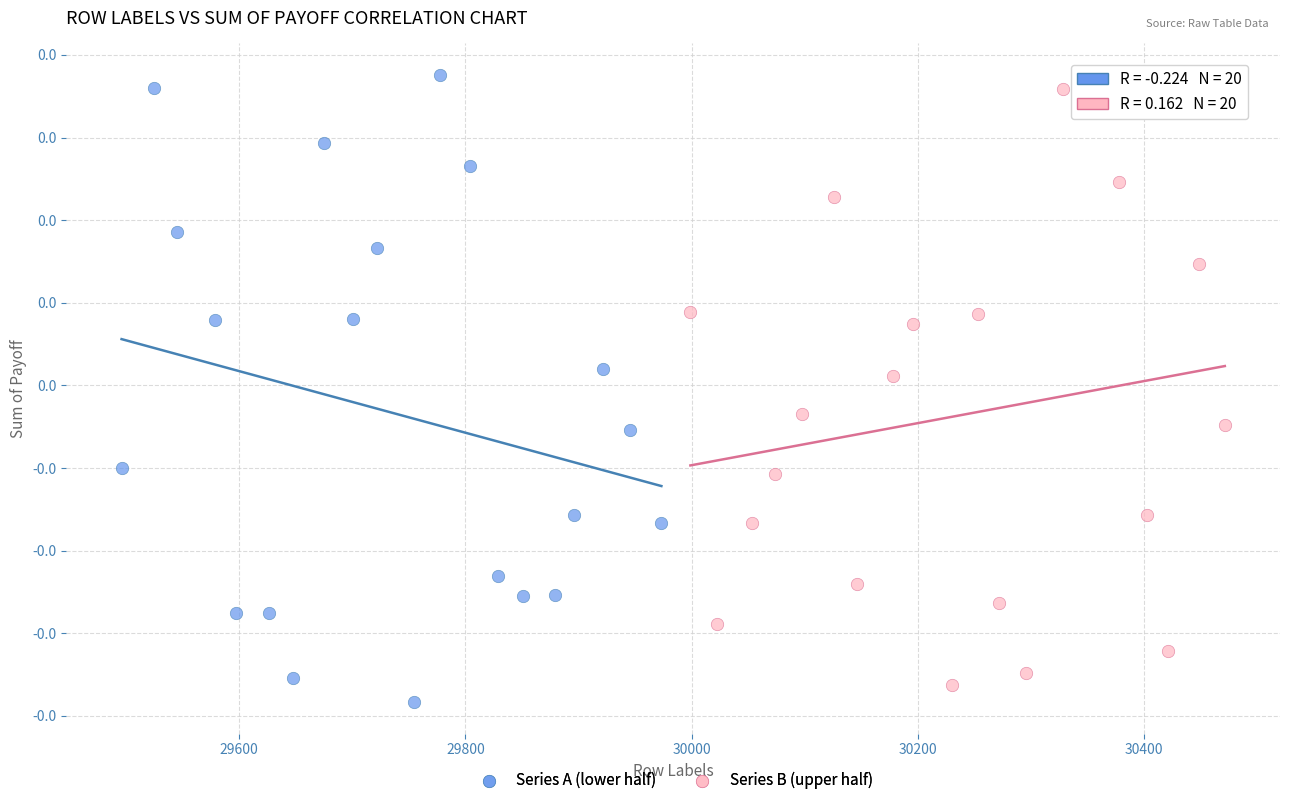

What are all the series names shown in the legend?

Series A (lower half), Series B (upper half)